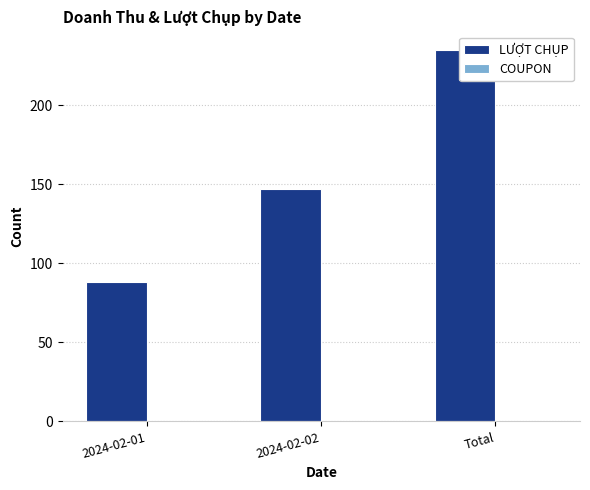

What is the approximate value of LƯỢT CHỤP at 2024-02-01, to the nearest 50?

100